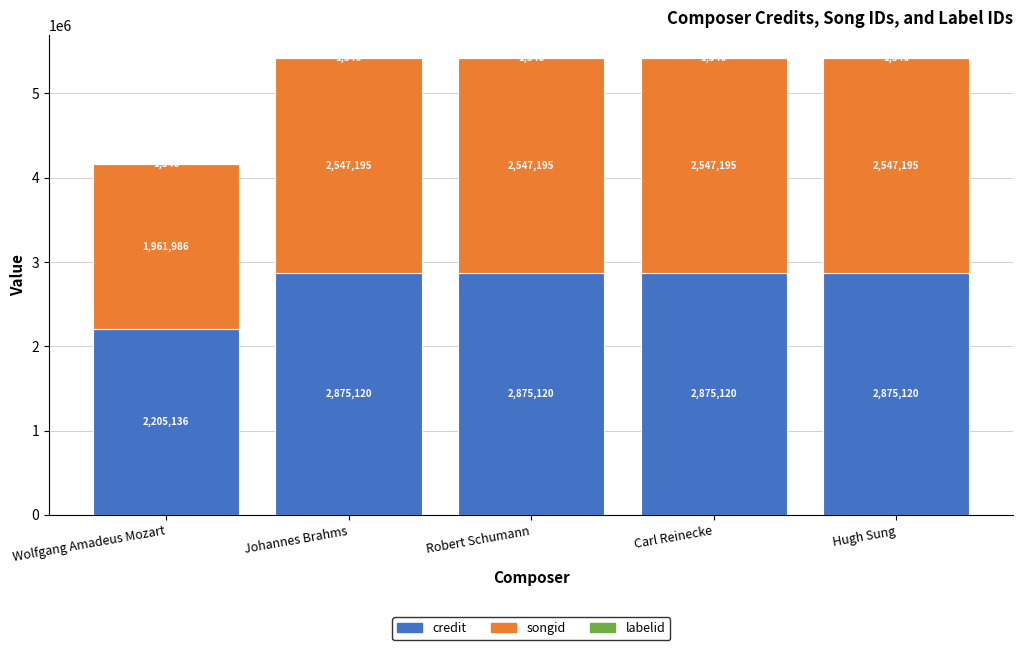

True or false: credit has a value of 2875120 at Robert Schumann.

True